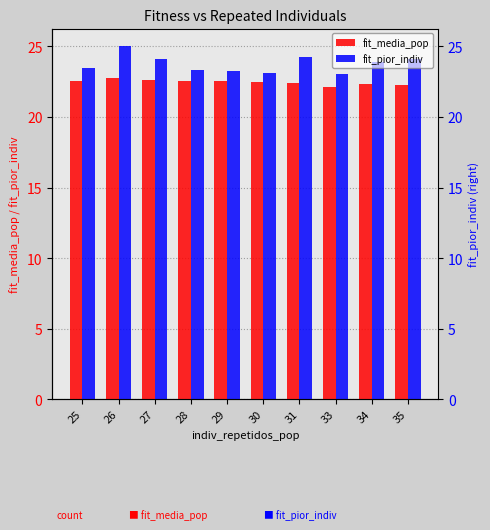

What is the difference between the fit_media_pop values at 34 and 27?

0.3